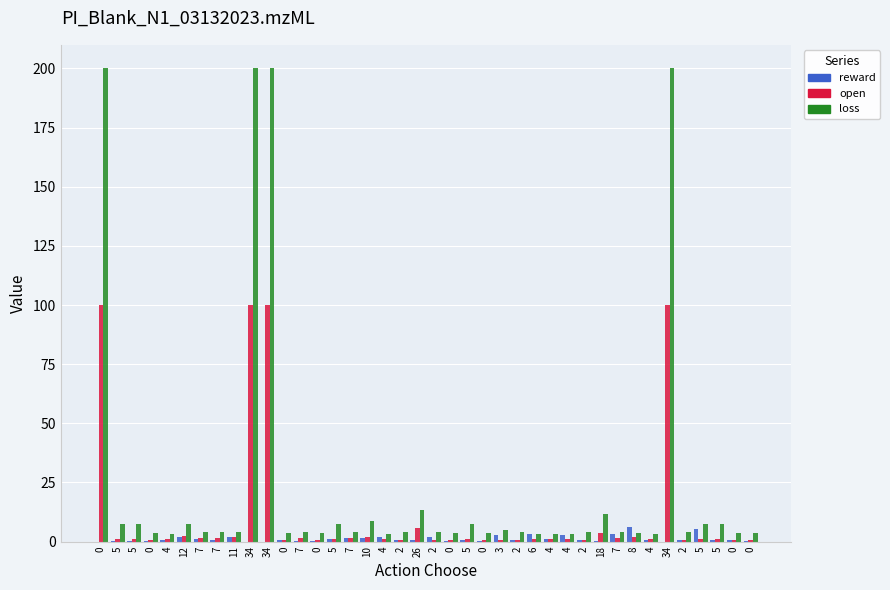

Rank the categories by reward value from highest to lowest.

8, 5, 6, 7, 3, 4, 2, 12, 11, 4, 7, 10, 7, 4, 5, 2, 26, 4, 7, 2, 2, 5, 2, 0, 4, 5, 0, 0, 0, 18, 5, 0, 5, 0, 7, 0, 0, 34, 34, 34